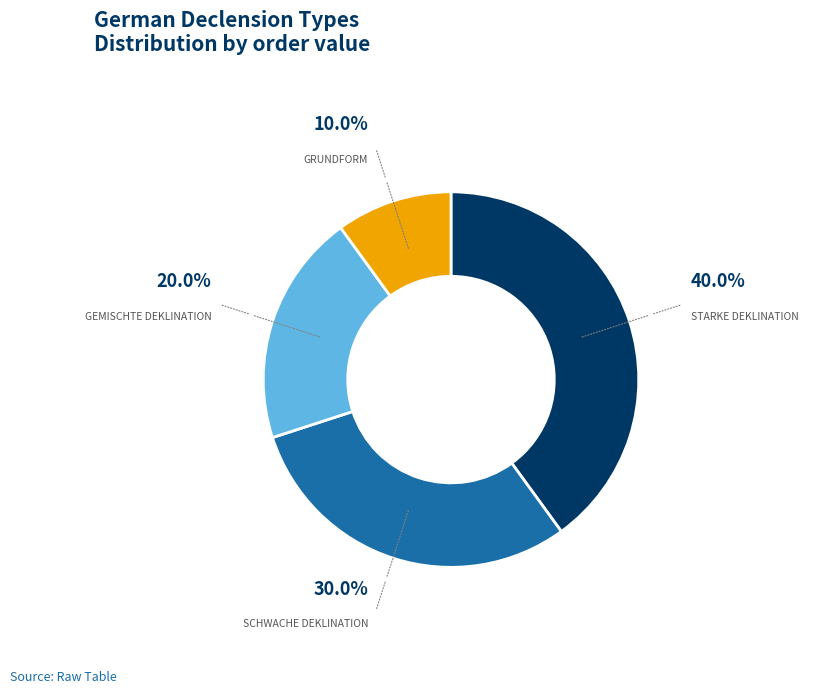

Count the number of slices in the pie.

4